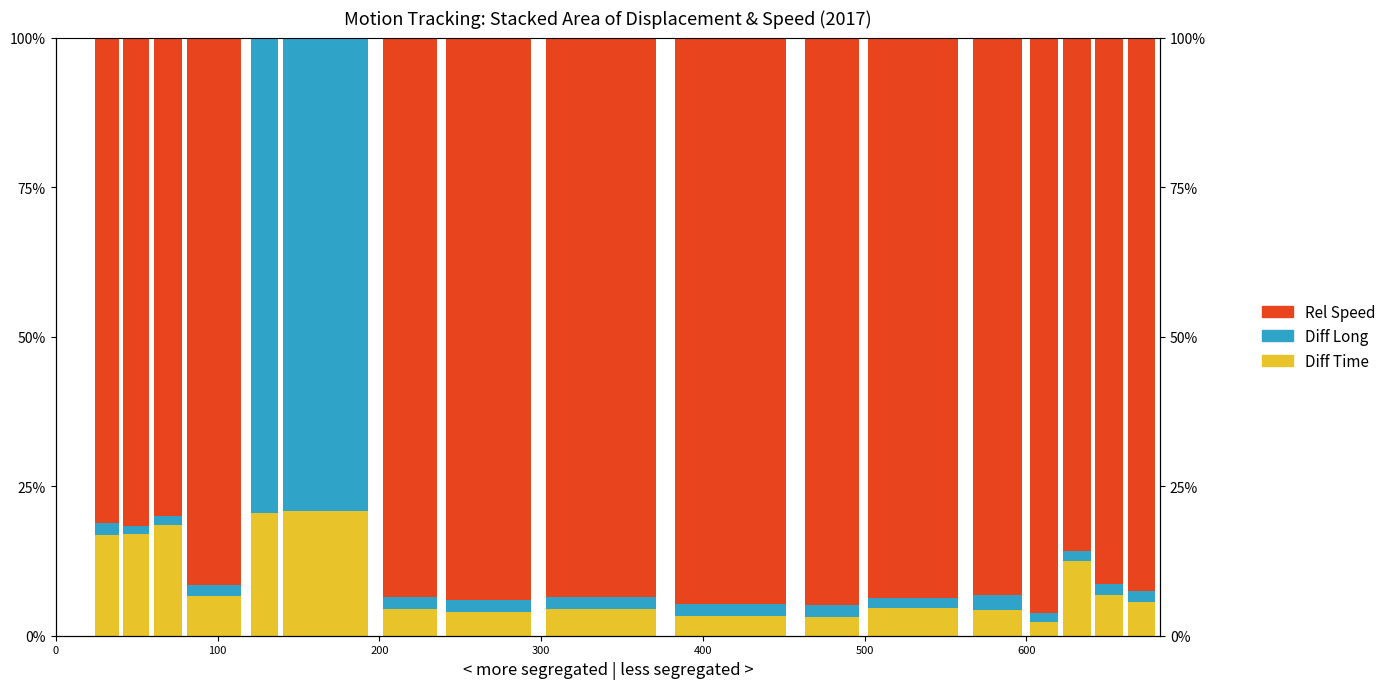

What is the maximum value shown in the chart?

1.0